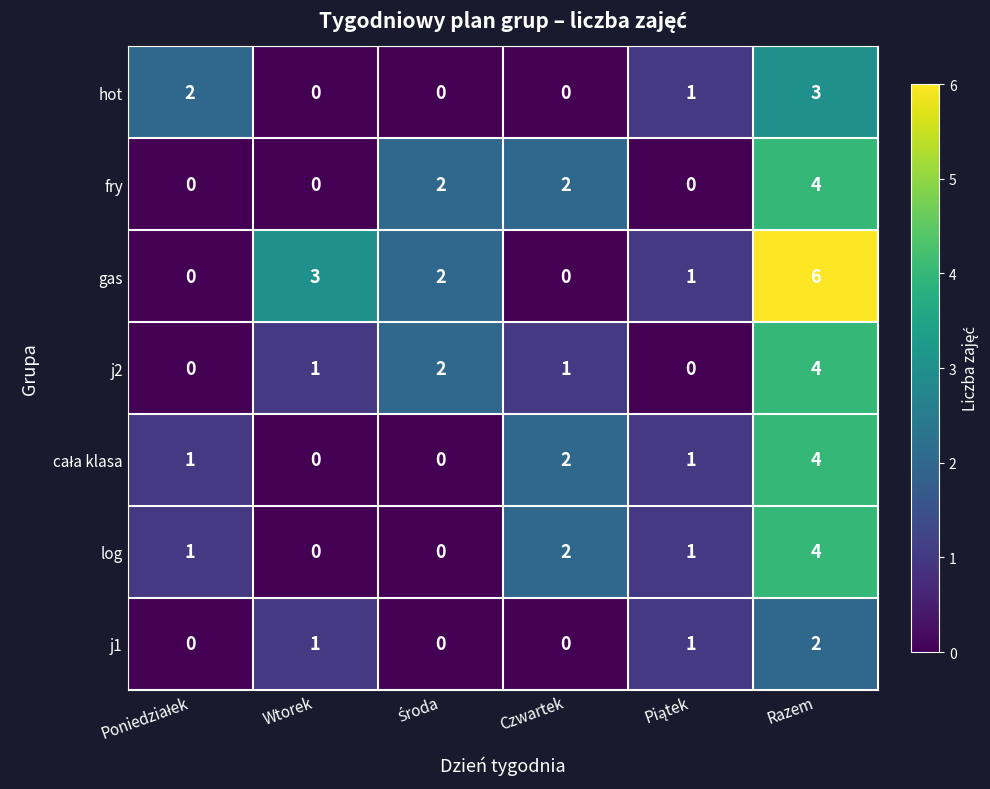

Which category has the highest value in the j1 series?

Razem